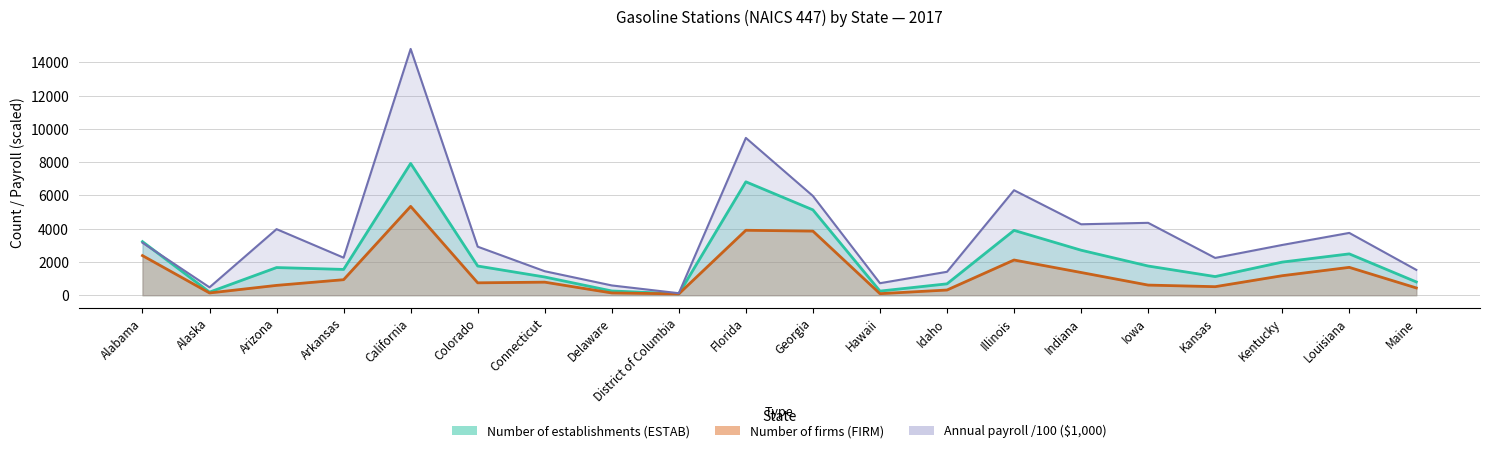

Where do Number of establishments (ESTAB) and Annual payroll ($1,000) (PAYANN) first cross each other?

Alabama and Alaska